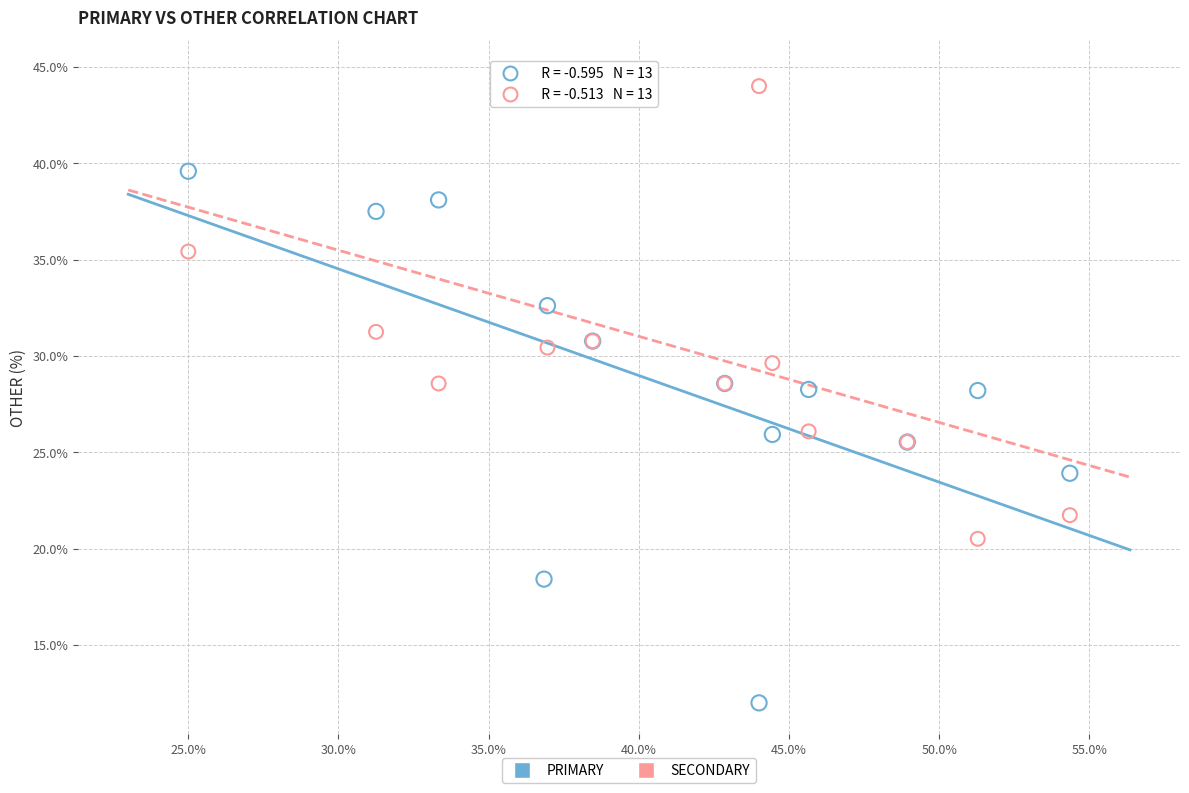

What is the X range (max minus min) for the scatter plot?

29.3